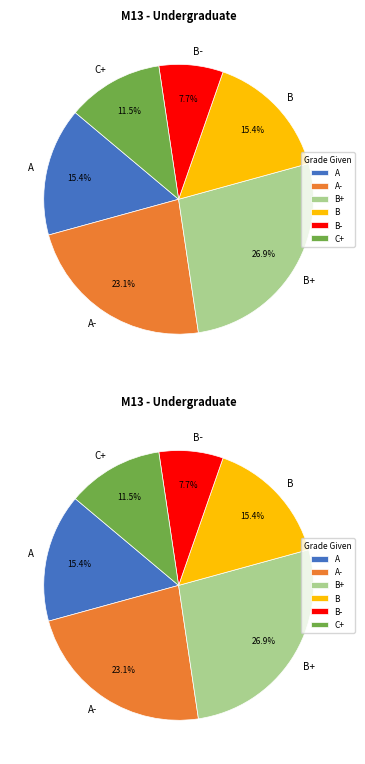

What percentage is NOT represented by C+?

88.5%